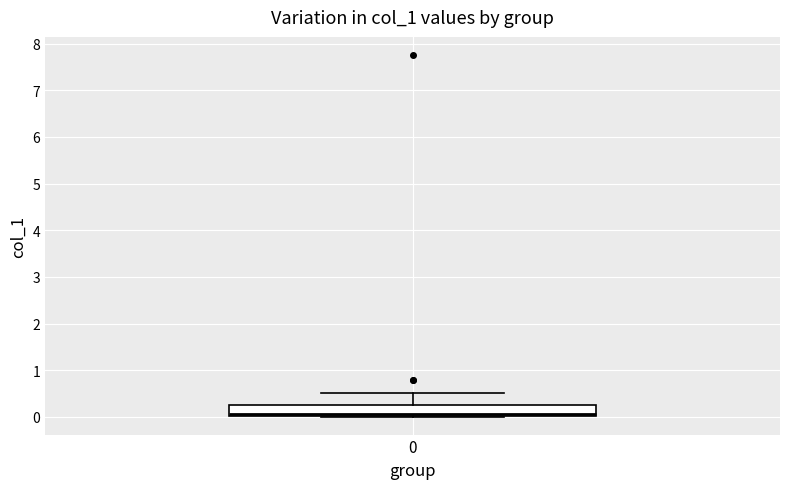

Read this box plot against the y-axis: the position of the median line, the range covered by the box, and the ends of both whiskers. The values are not printed on the chart, so give them approximately, as read against the axis.

median 0.1, box 0.0 to 0.3, whiskers 0.0 to 0.5